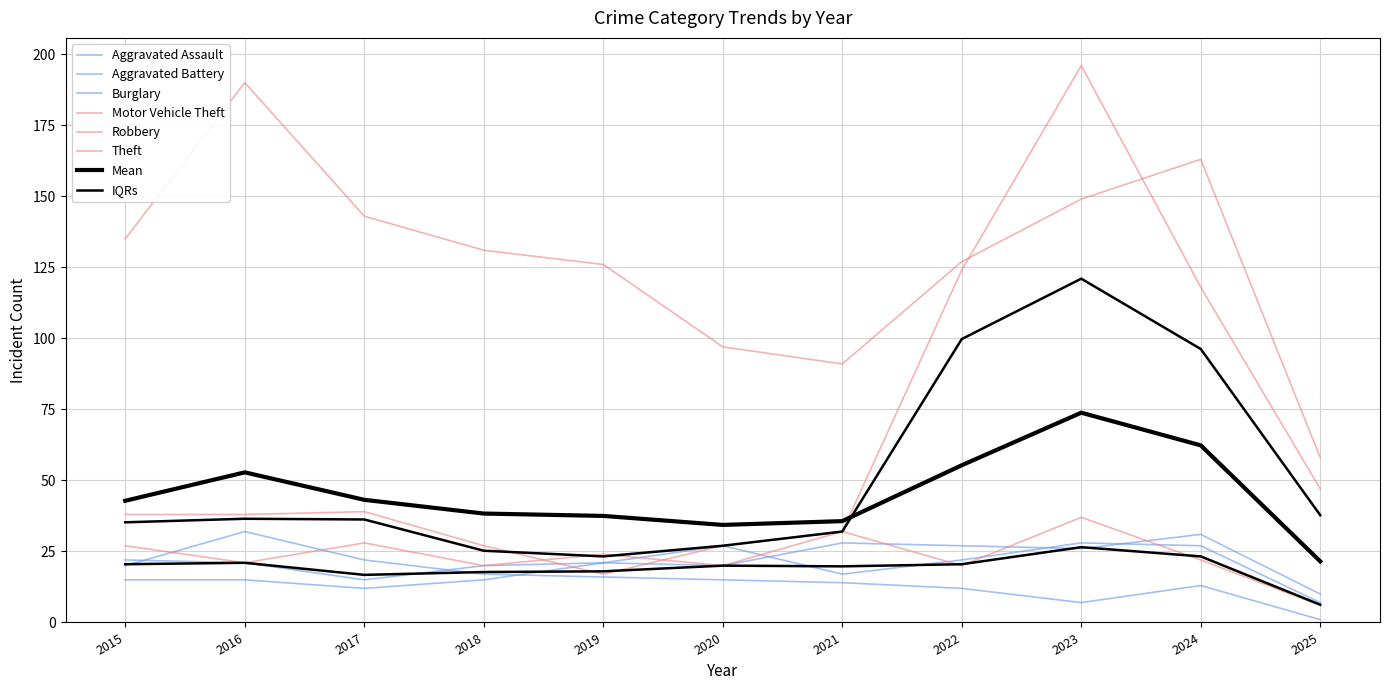

Reading left to right, extract all data points from this chart.

Aggravated Assault: 15	15	12	15	21	27	17	22	28	27	7
Aggravated Battery: 22	21	15	20	21	20	28	27	26	31	10
Burglary: 20	32	22	17	16	15	14	12	7	13	1
Motor Vehicle Theft: 38	38	39	27	17	27	32	124	196	118	47
Robbery: 27	21	28	20	24	20	32	20	37	22	6
Theft: 135	190	143	131	126	97	91	127	149	163	58